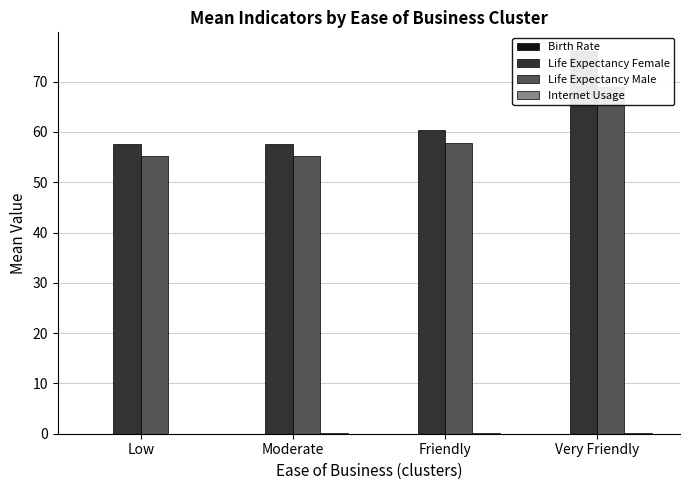

What is the value of the Internet Usage bar at the 2nd from the left?

0.1